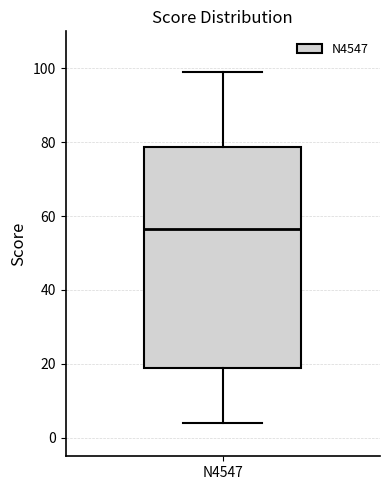

Where does the median line of the box for N4547 sit on the y-axis? The values are not printed on the chart, so give them approximately, as read against the axis.

56